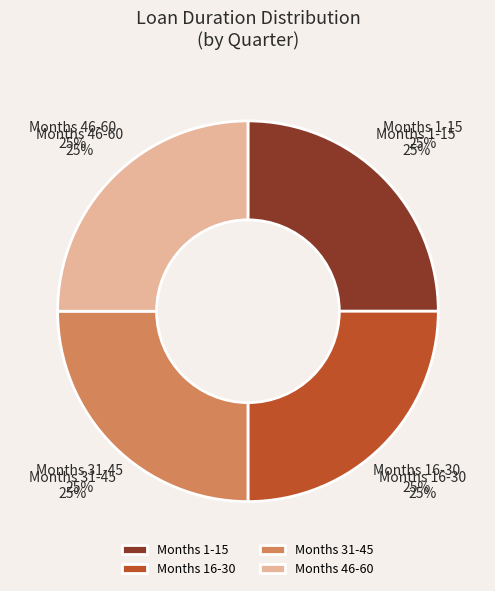

Is Month 1-15 the majority of the pie?

No